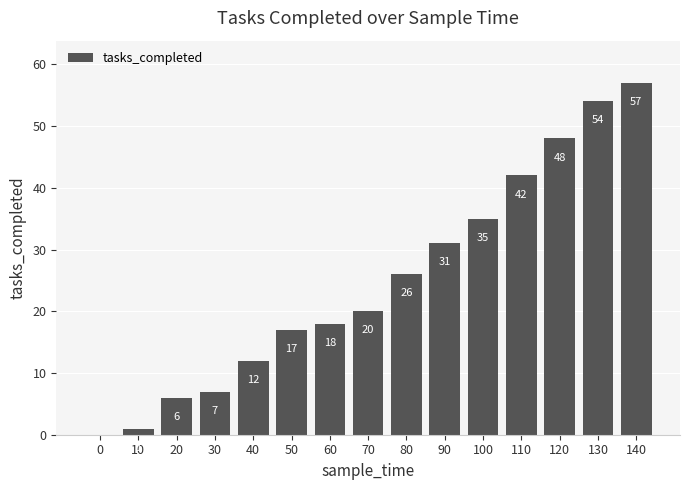

How many series are shown in this chart?

1